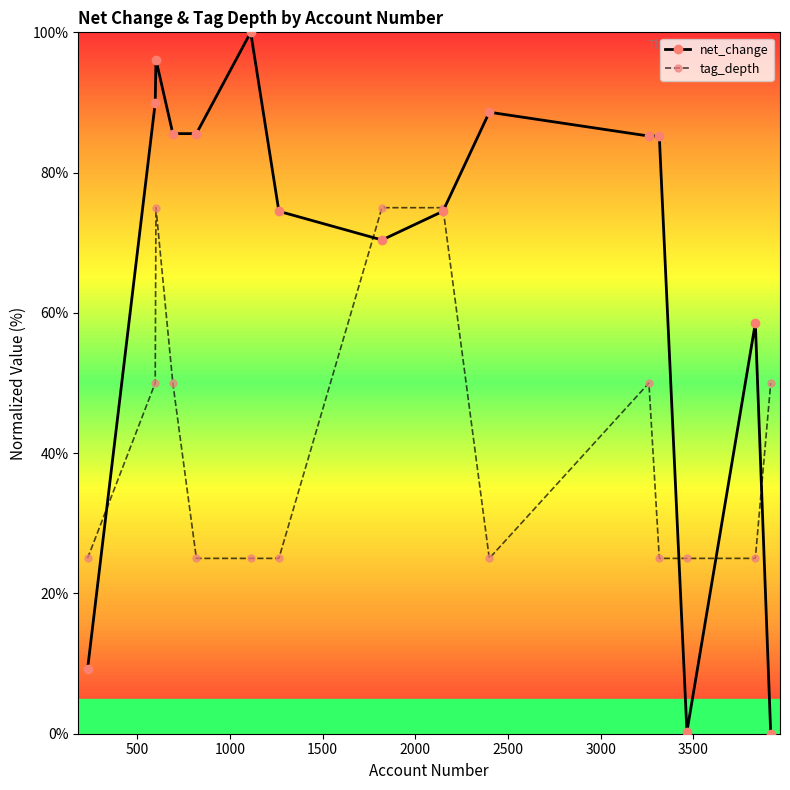

Rank the series by their average value, from lowest to highest.

tag_depth, net_change